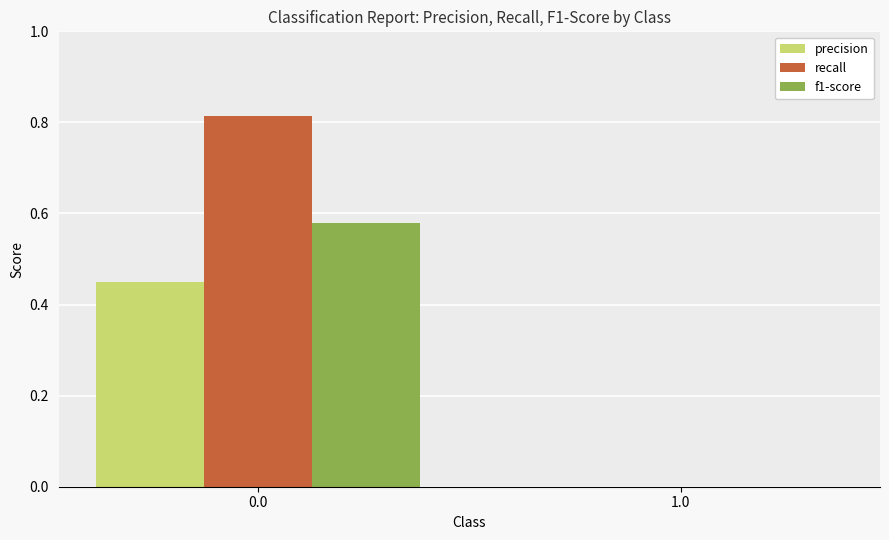

Which series has the largest total across all categories?

recall